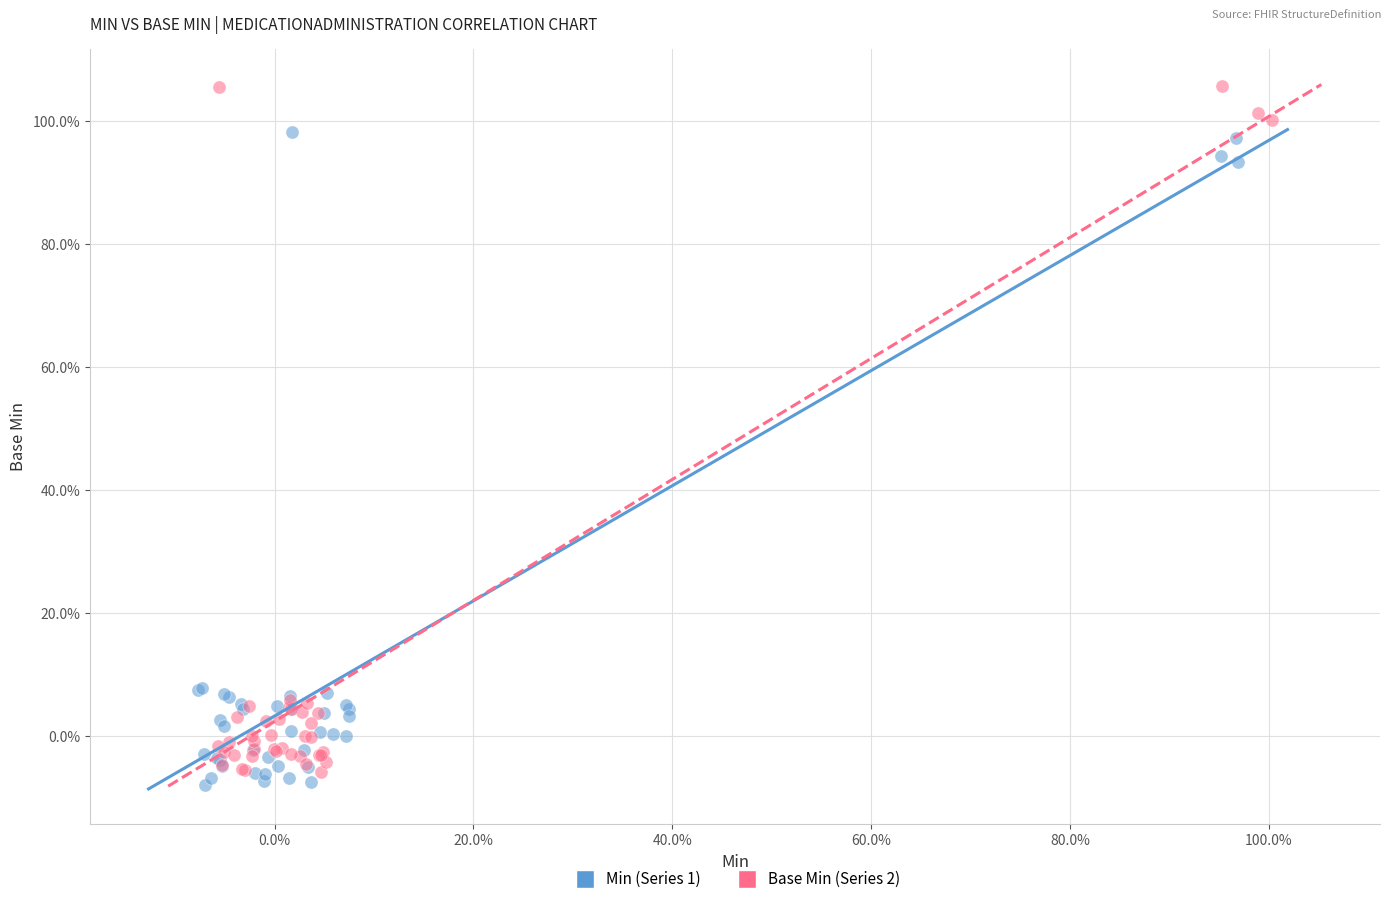

What are all the series names shown in the legend?

Min (Series 1), Base Min (Series 2)